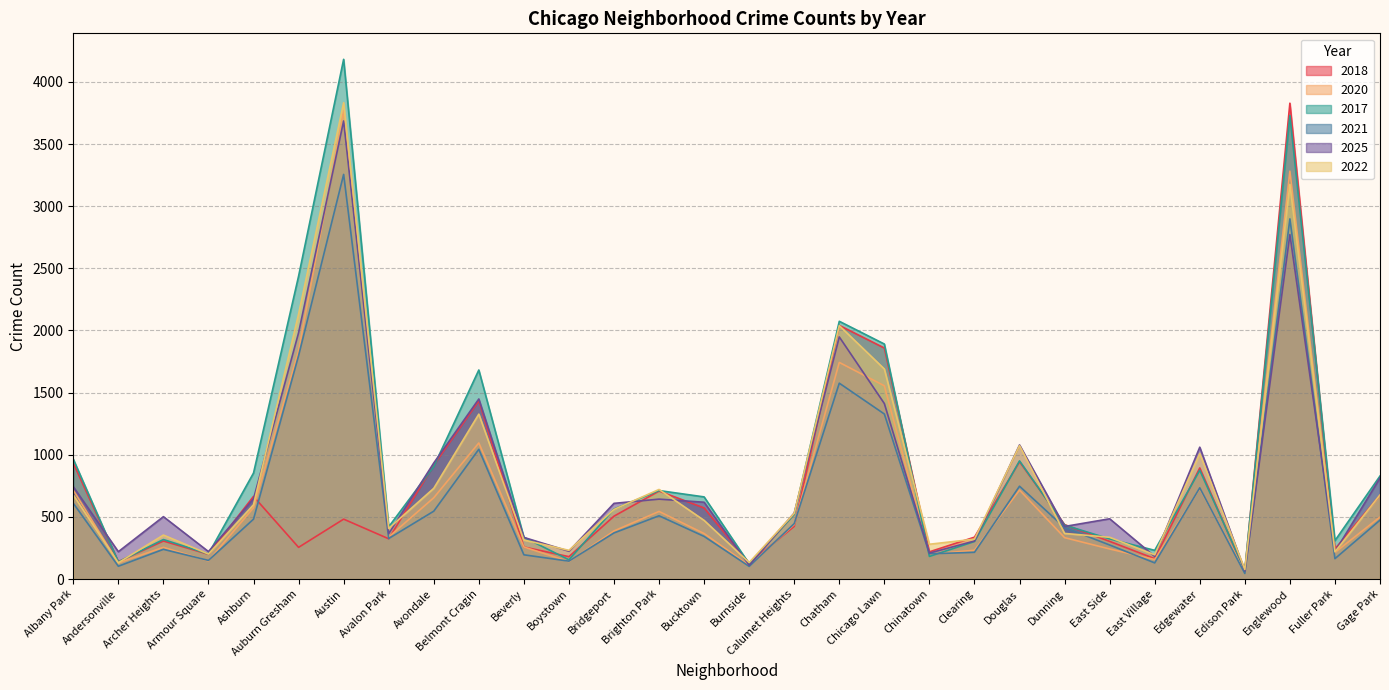

Is it true that 2022 equals 231 at Boystown?

True